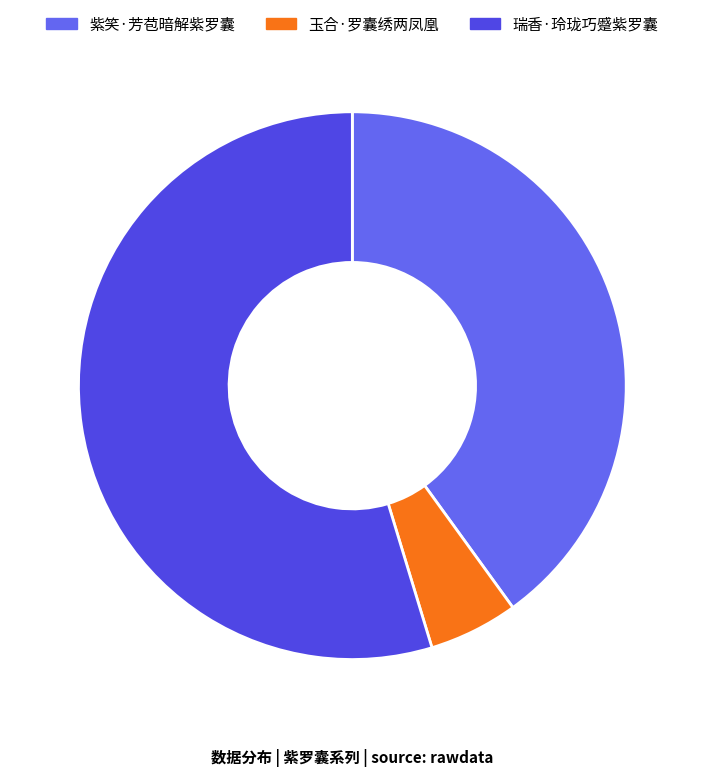

To the nearest percent, what is the combined percentage of 紫笑·芳苞暗解紫罗囊 and 玉合·罗囊绣两凤凰?

45%